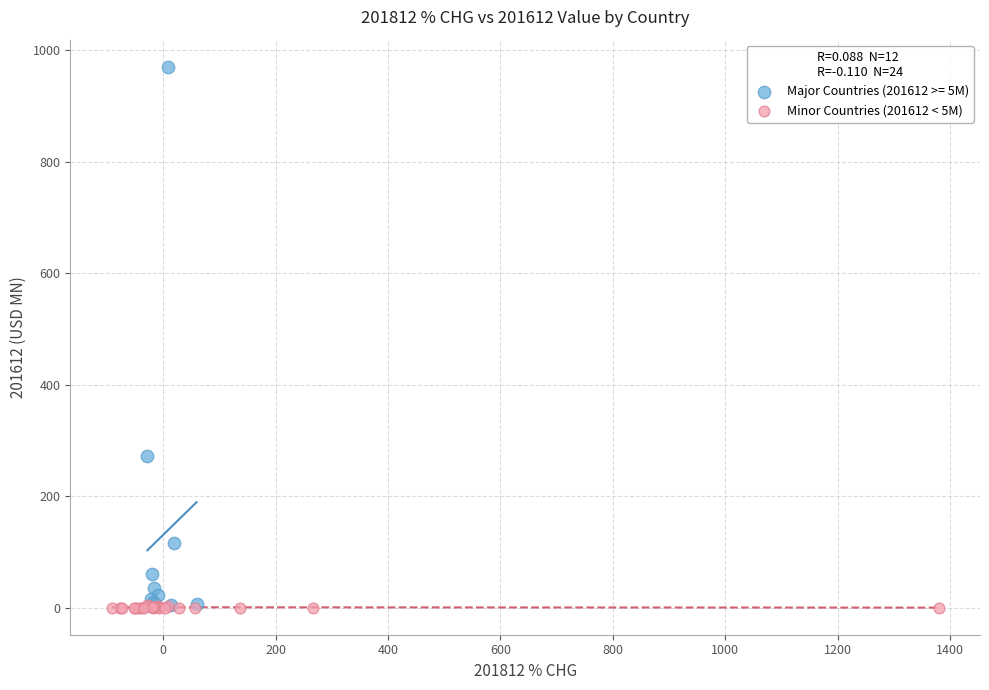

Which series has the largest Y range (max minus min)?

Major Countries (201612 >= 5M)